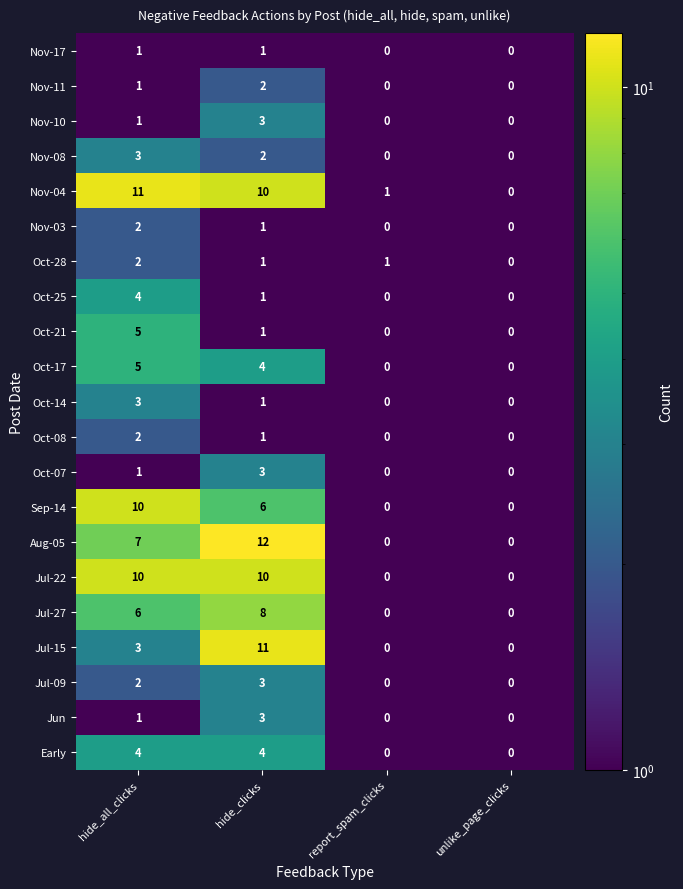

Is it true that Nov-04 equals 1 at report_spam_clicks?

True